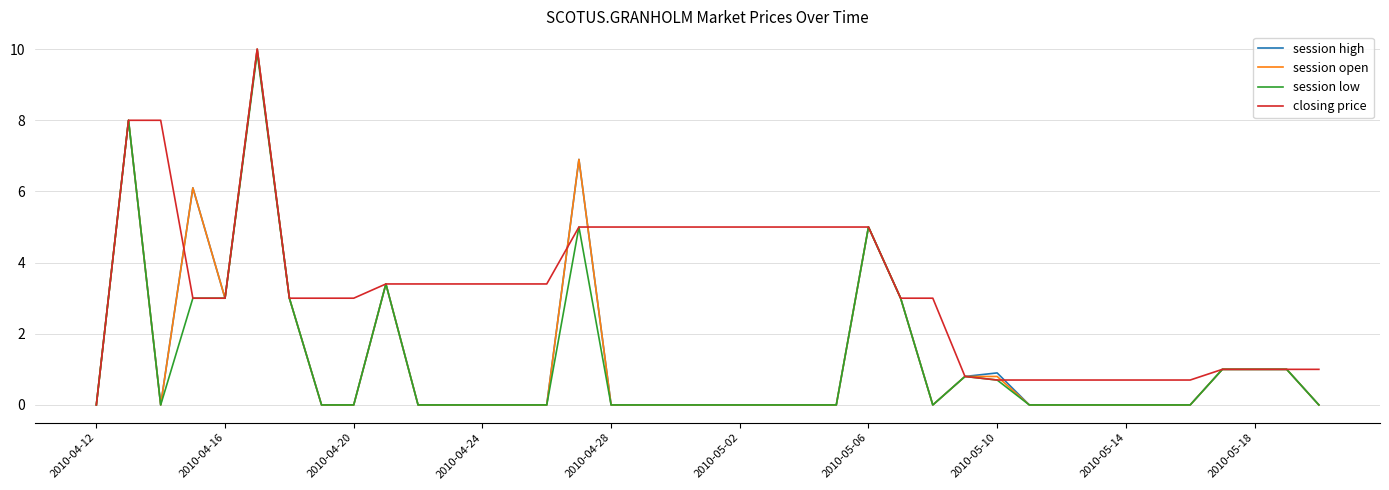

Which series has the largest total across all categories?

closing price